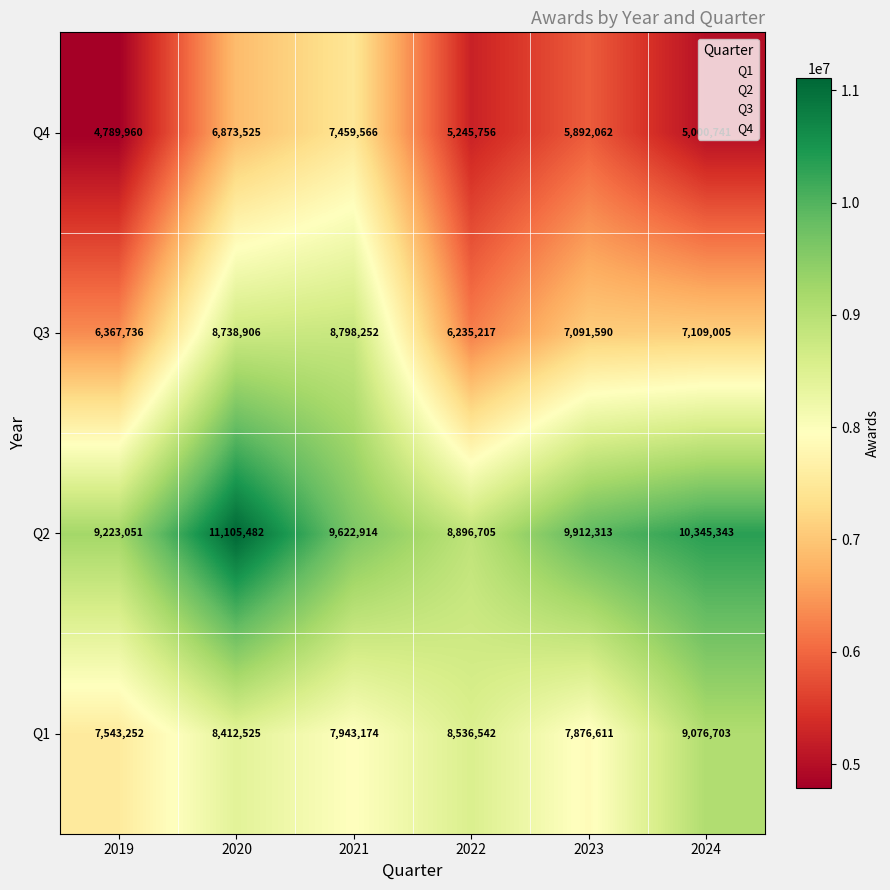

True or false: Q3 has a value of 7091590 at 2023.

True